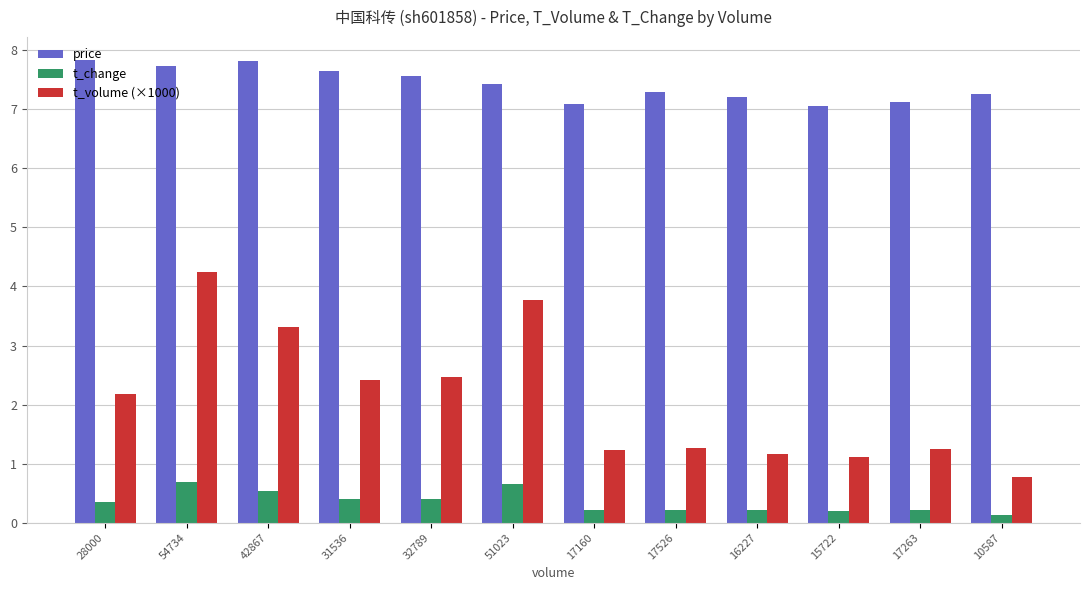

What is the label of the 4th bar from the right?

16227